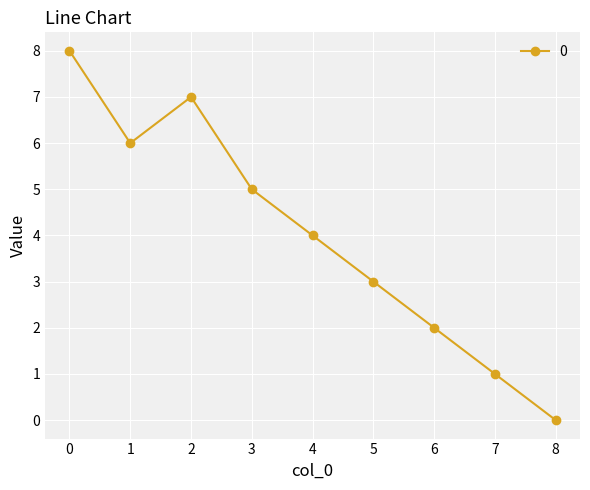

List the labels in order of value, smallest first.

8, 7, 6, 5, 4, 3, 1, 2, 0